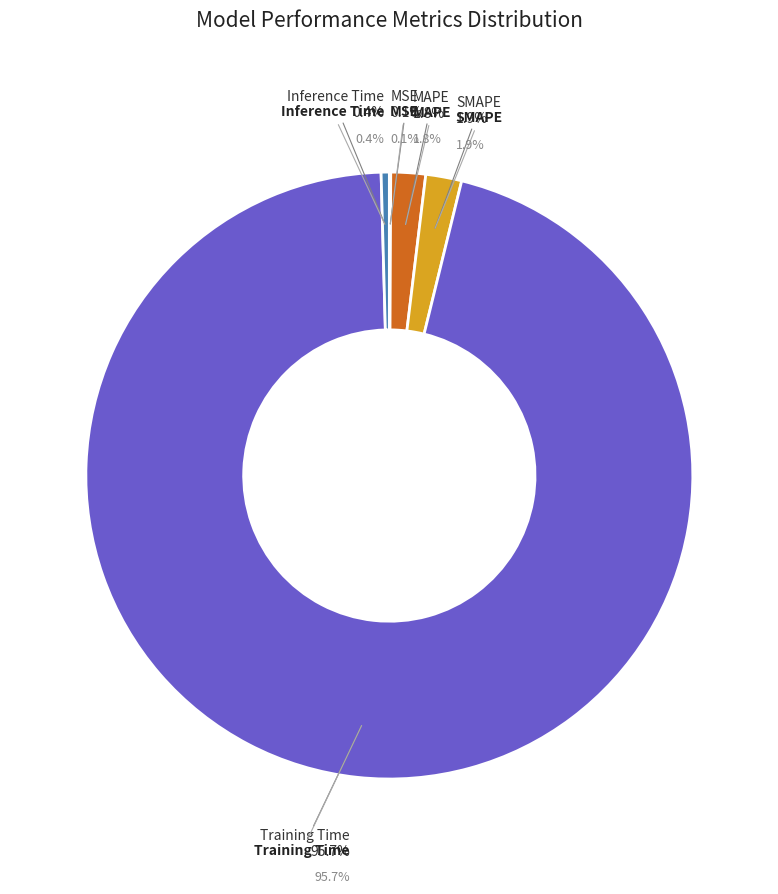

How many slices are in this pie chart?

5